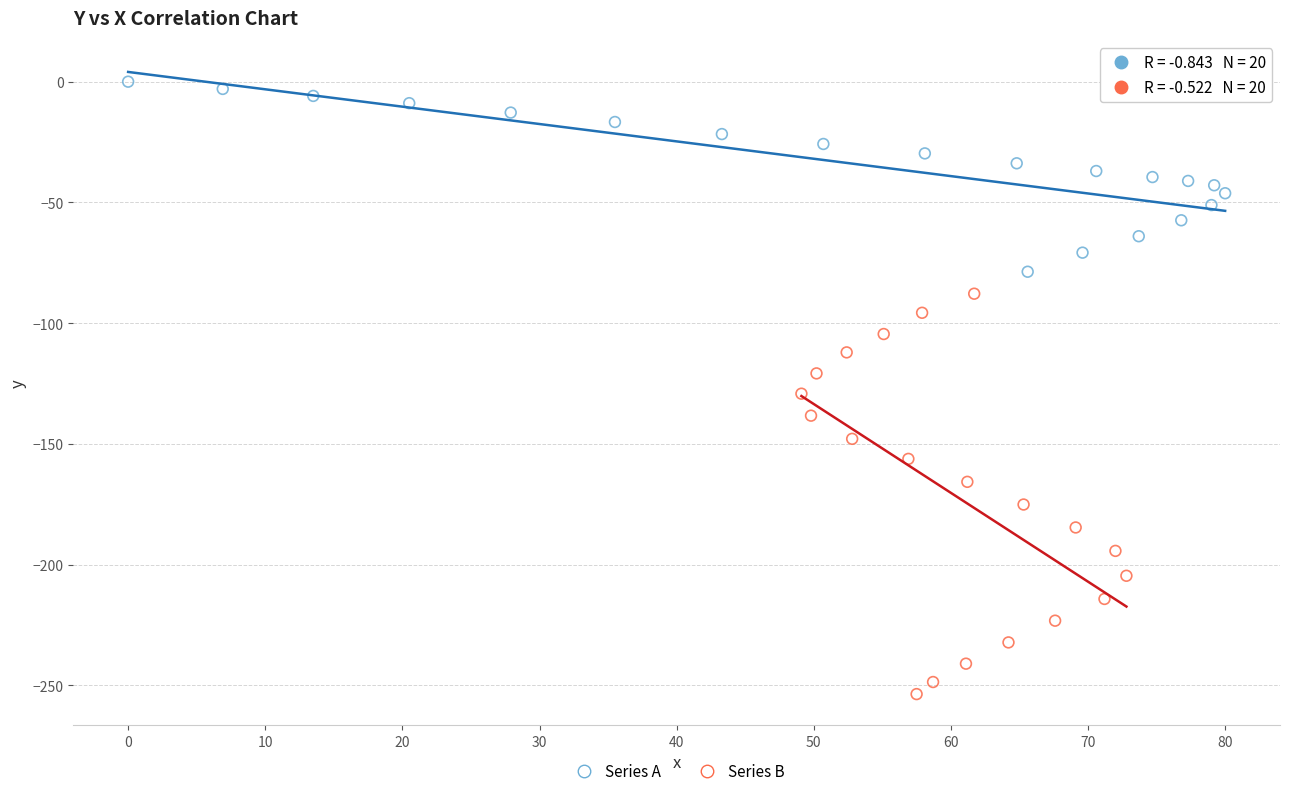

Which series contains the highest Y value?

Series A